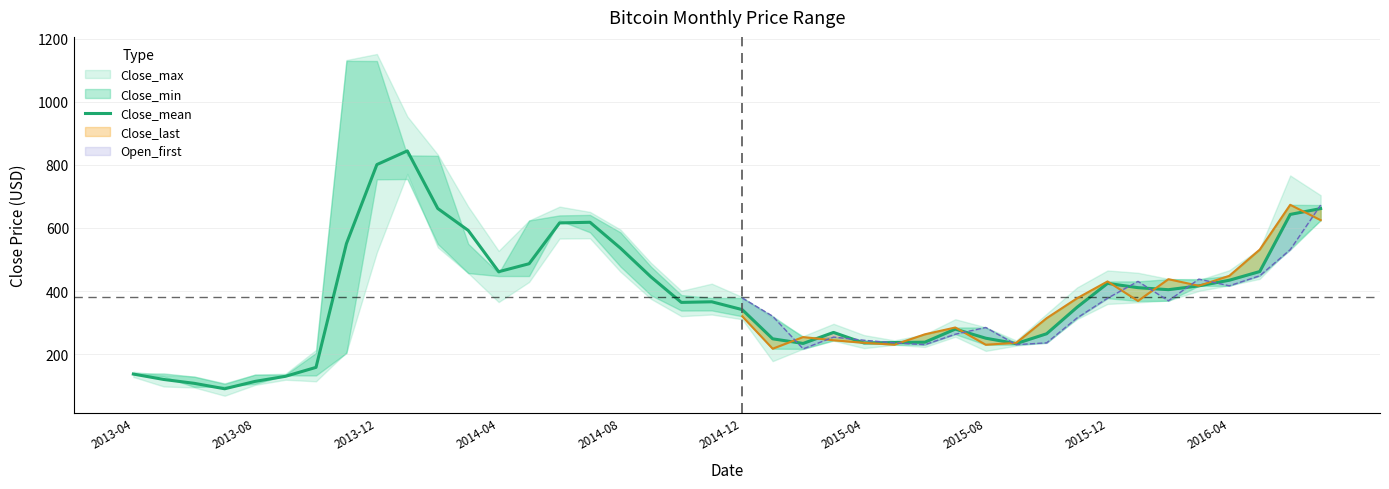

Is this an area chart (filled region under the line)?

No